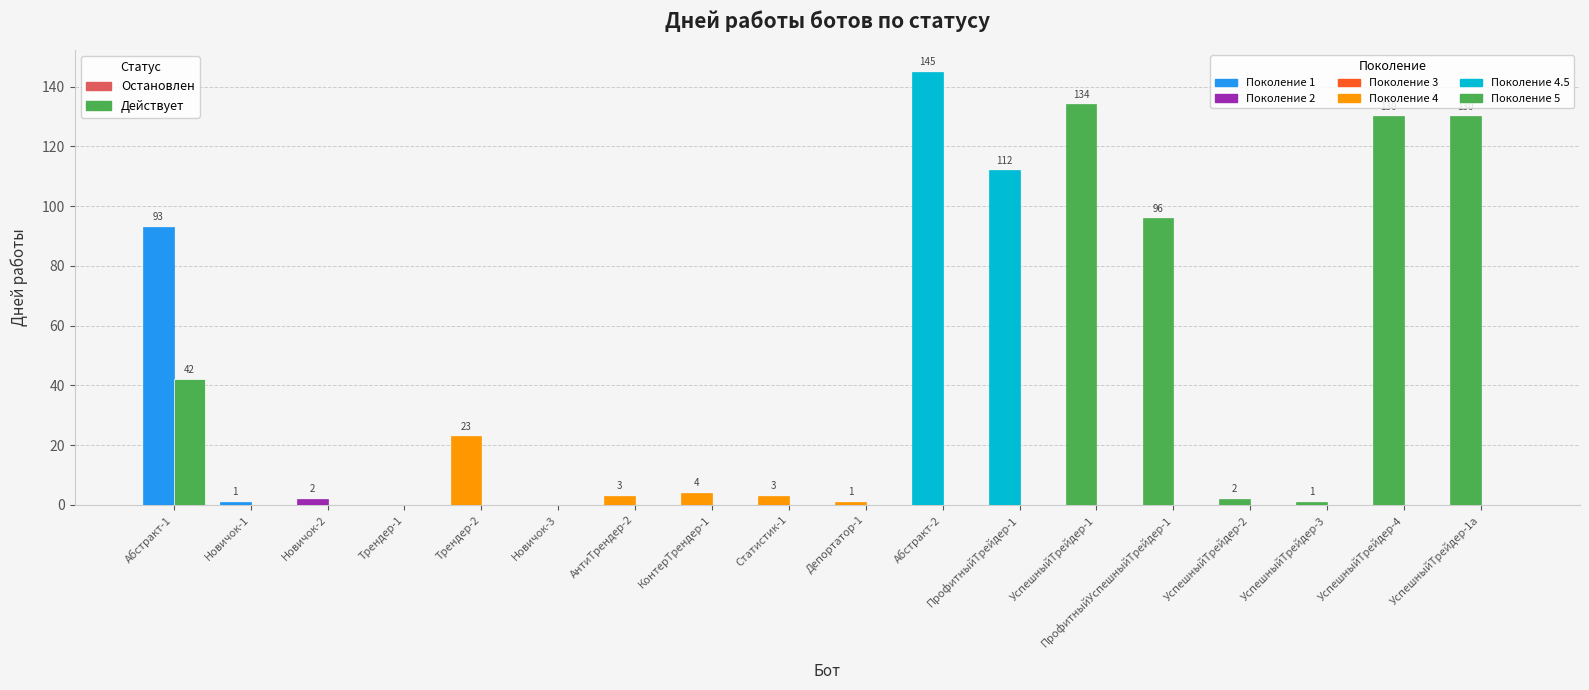

How many groups of bars are there?

18